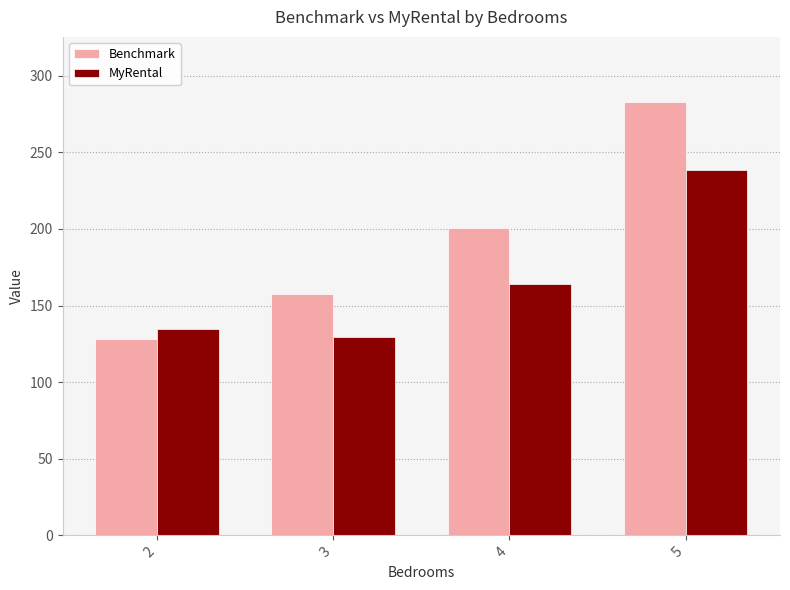

How many bars are there in each group?

2